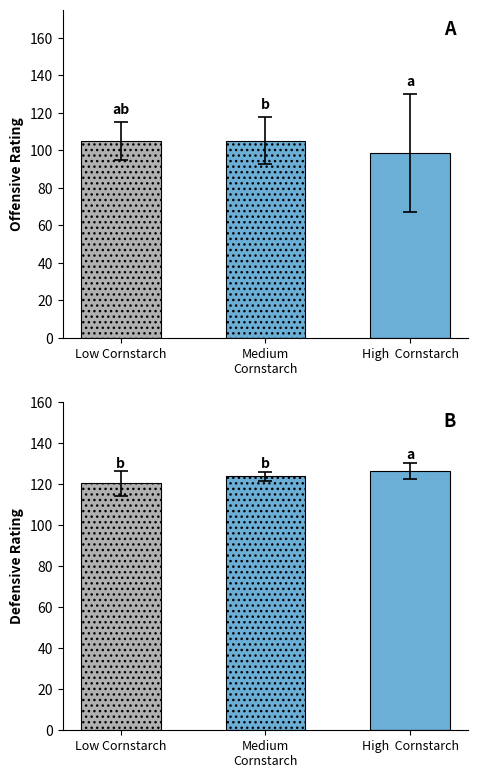

Which series has the largest range (max minus min)?

Offensive Rating